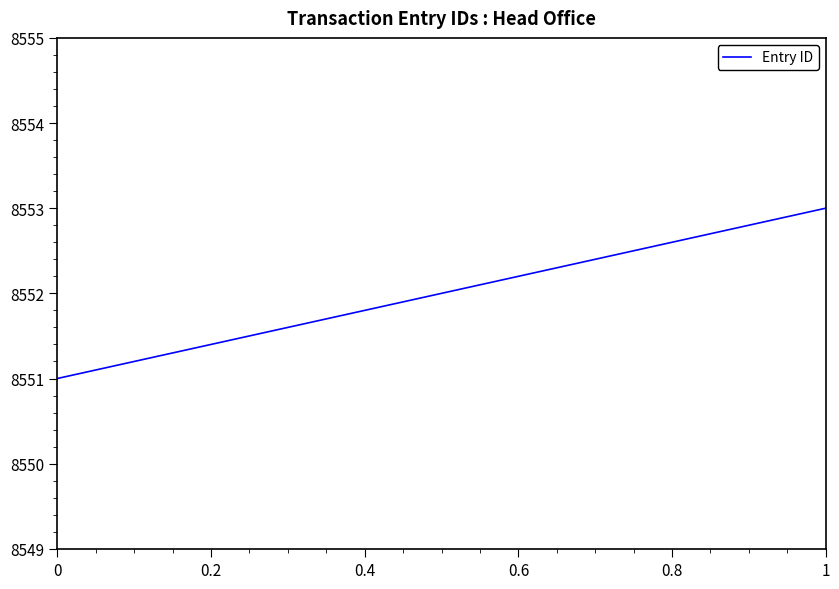

What is the maximum value shown in the chart?

8553